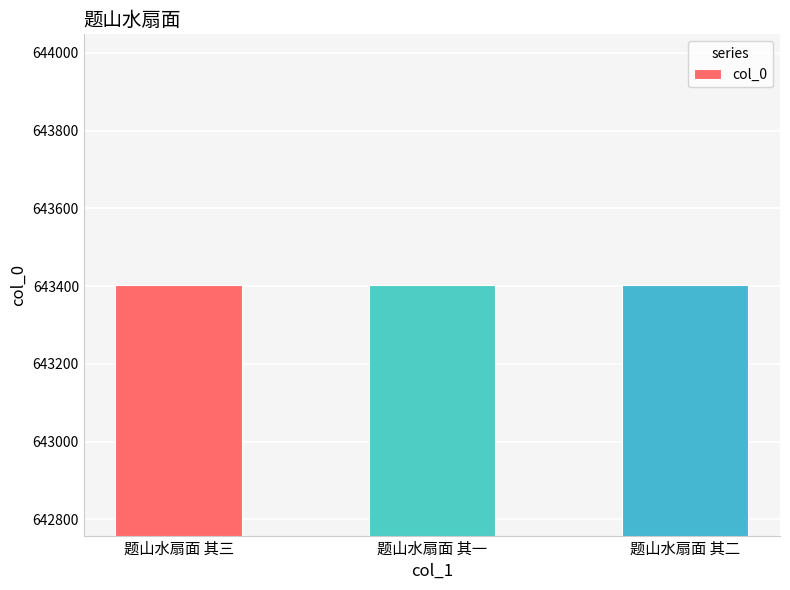

What is the value of the 3rd bar from the left?

643403